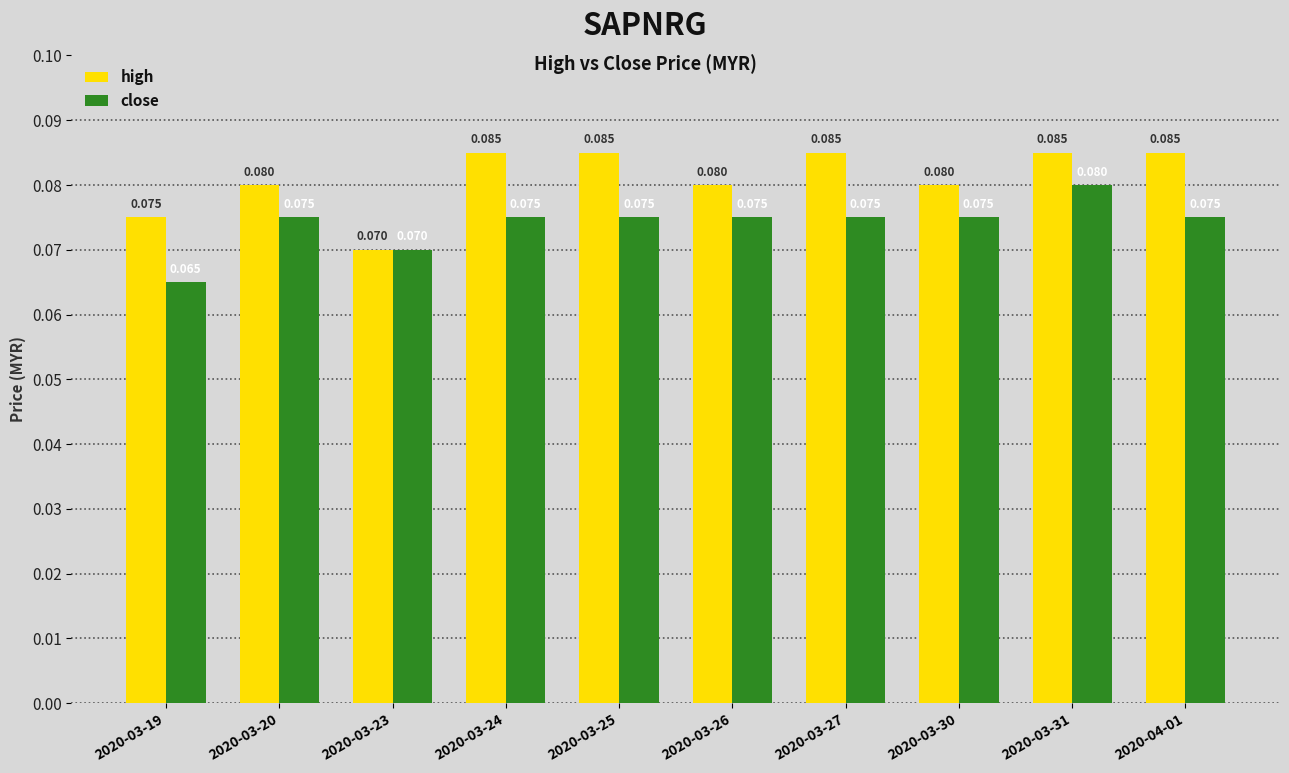

Is the value of high at 2020-03-23 greater than the value of close at 2020-03-30?

No